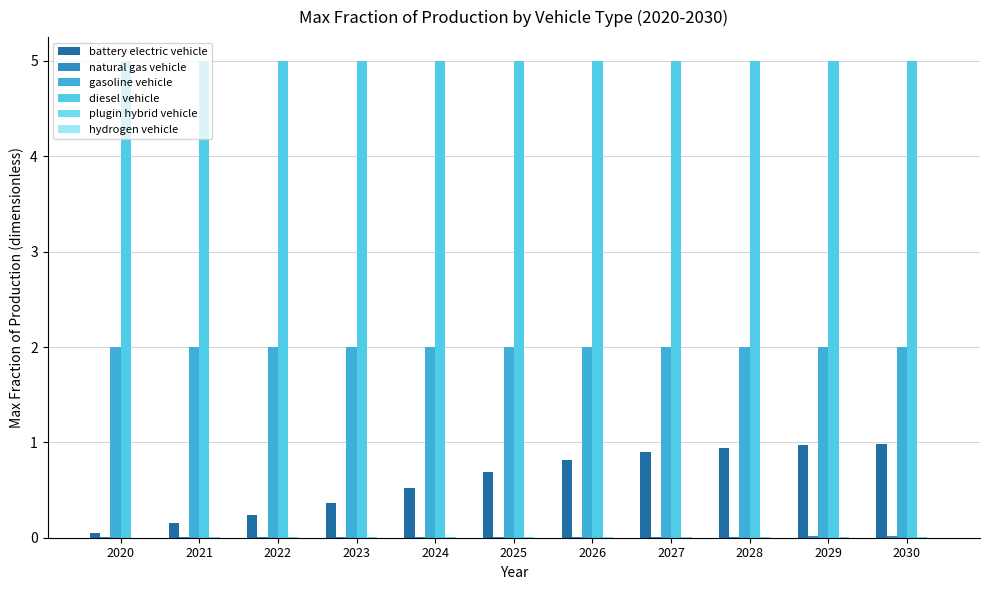

At which category does the chart reach its minimum across all series?

2020